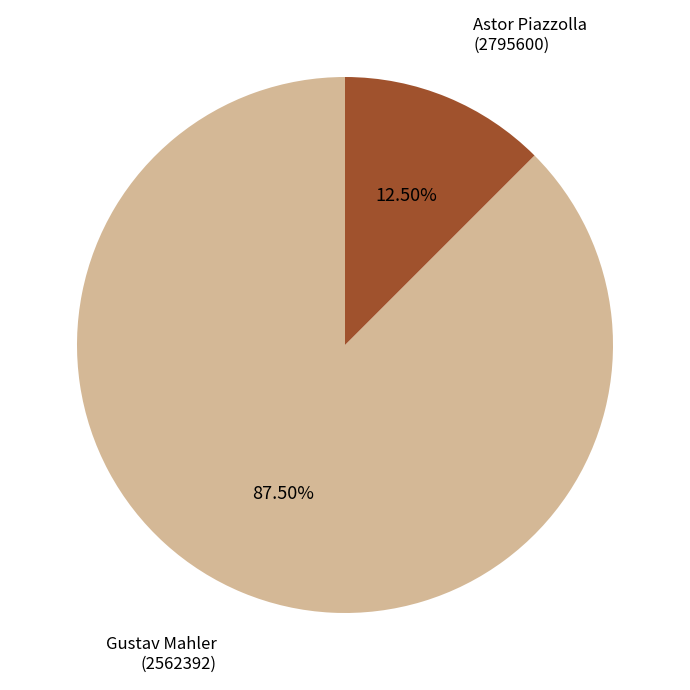

How many segments does this pie chart have?

2